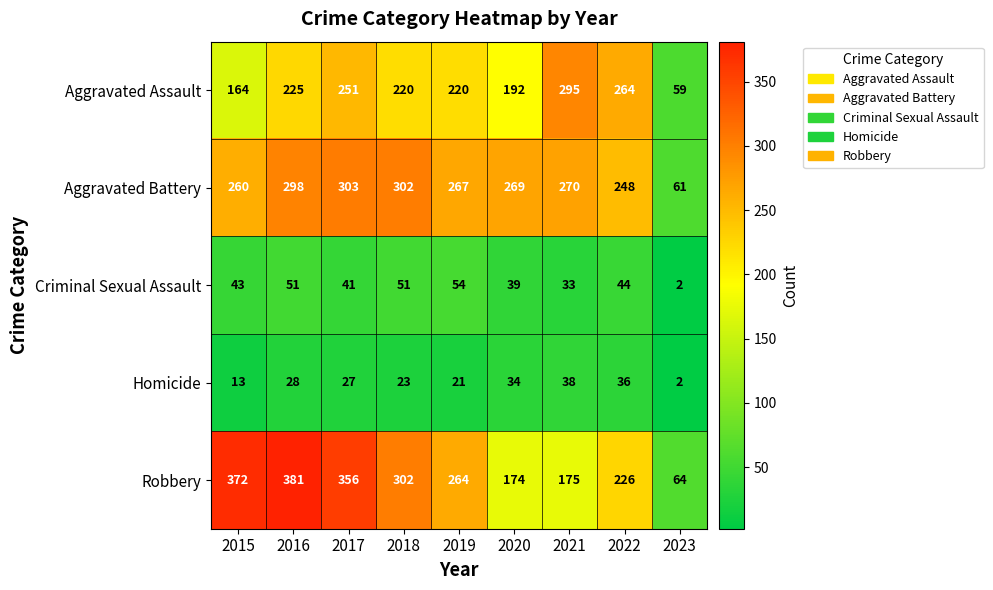

At how many categories does at least one series exceed 337?

3